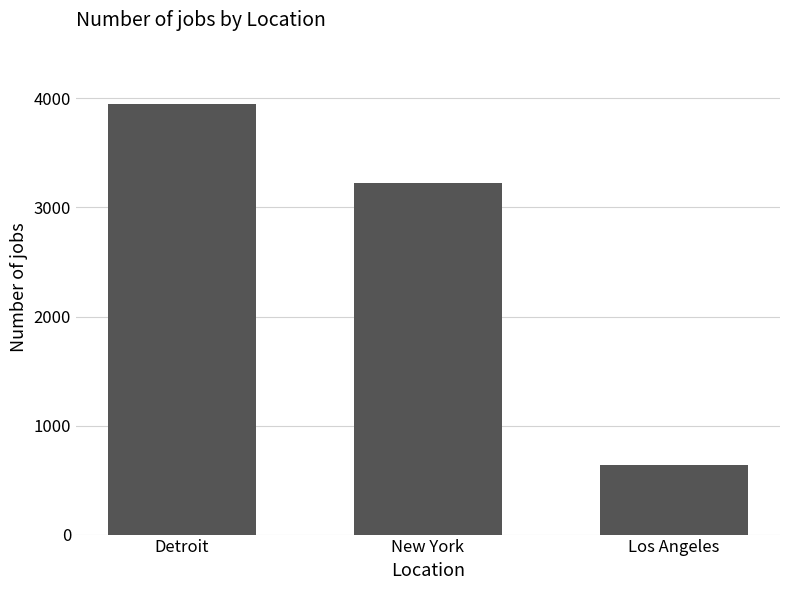

Rank the categories by value from highest to lowest.

Detroit, New York, Los Angeles